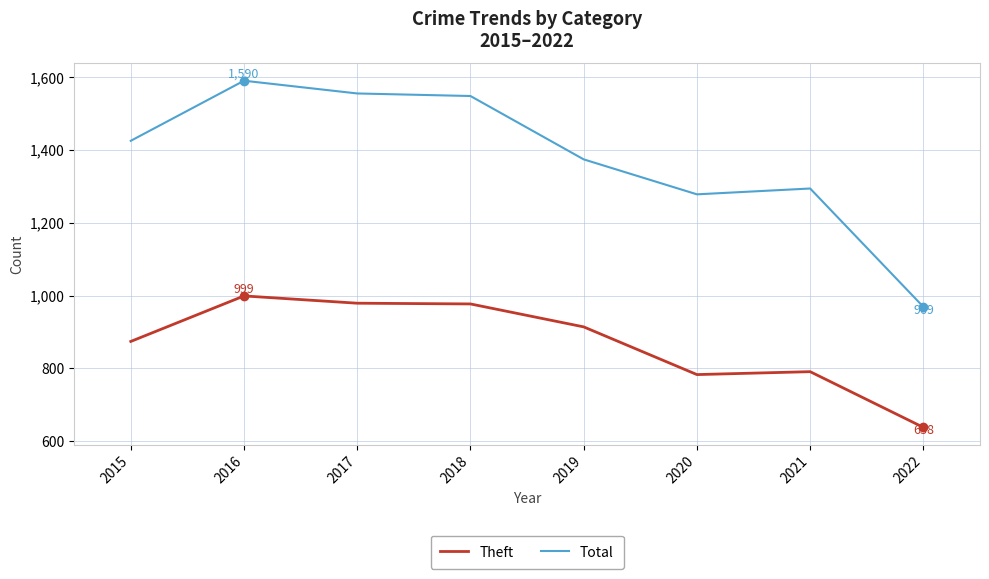

Where is Total nearest to the value 1279?

2020